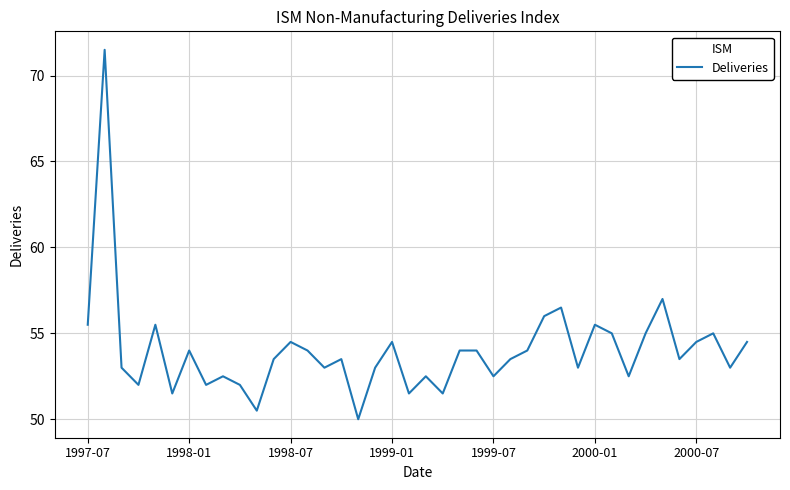

What is the minimum value shown in the chart?

50.0